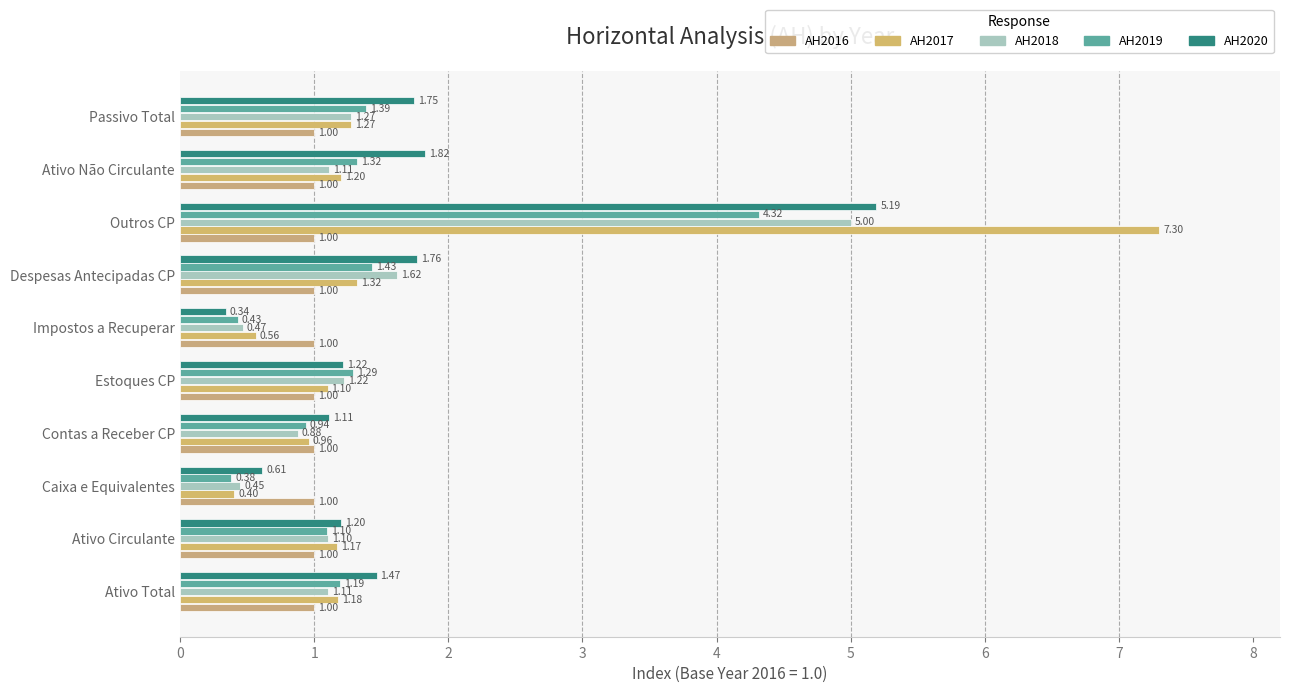

What is the value of the AH2019 bar at the 1st from the left?

1.2